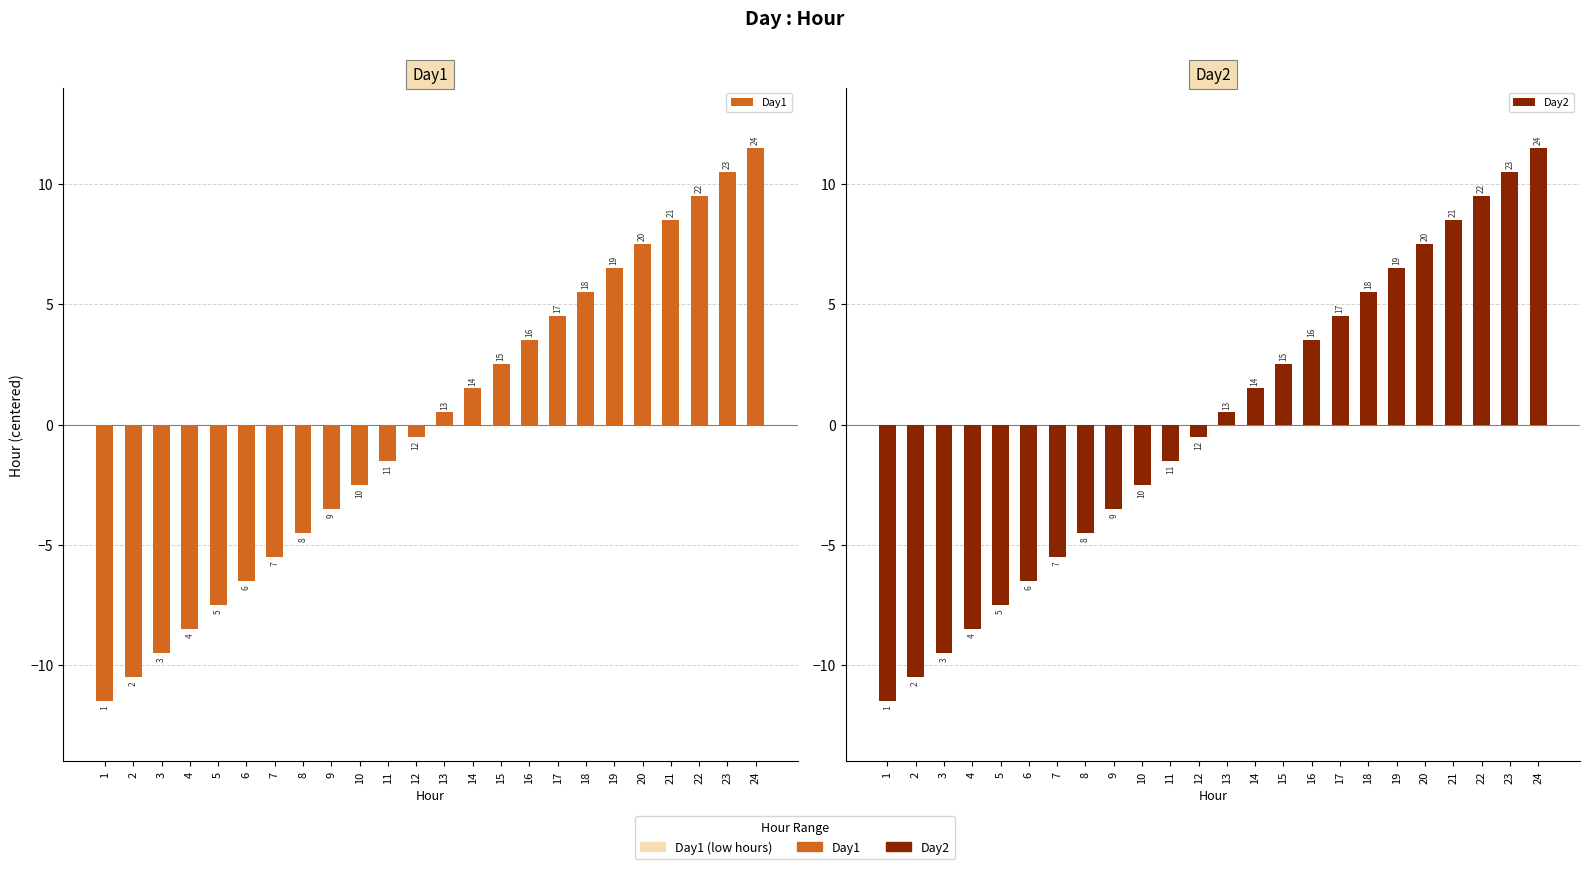

Count the number of data series in this chart.

2